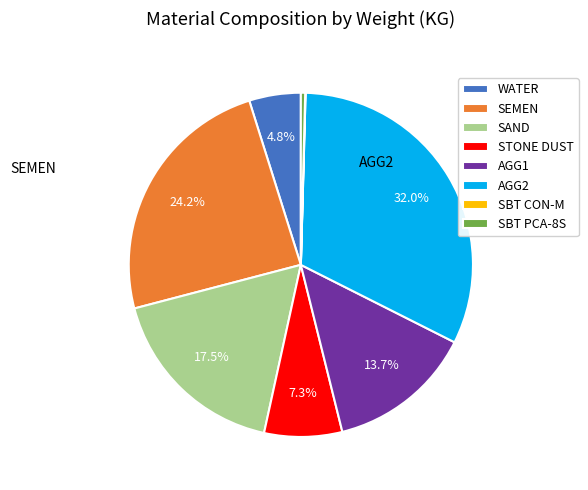

Approximately how many times larger is the value at AGG2 compared to SEMEN?

1.3